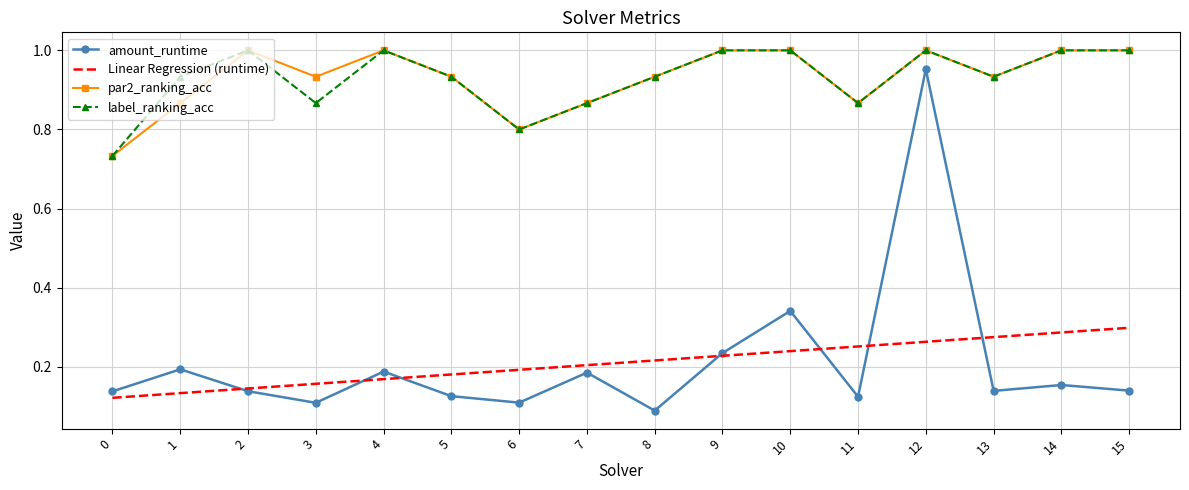

True or false: par2_ranking_acc and amount_runtime intersect in this chart.

False